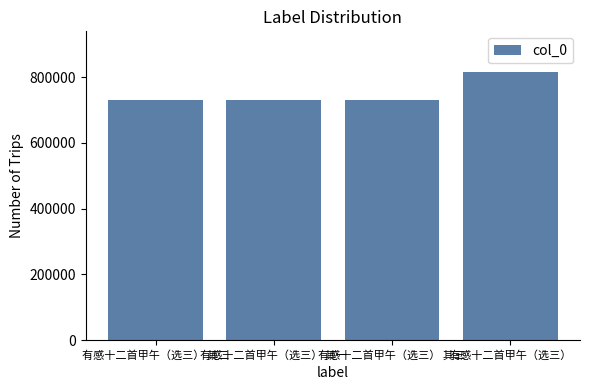

What is the approximate value at 有感十二首甲午（选三）?

816972